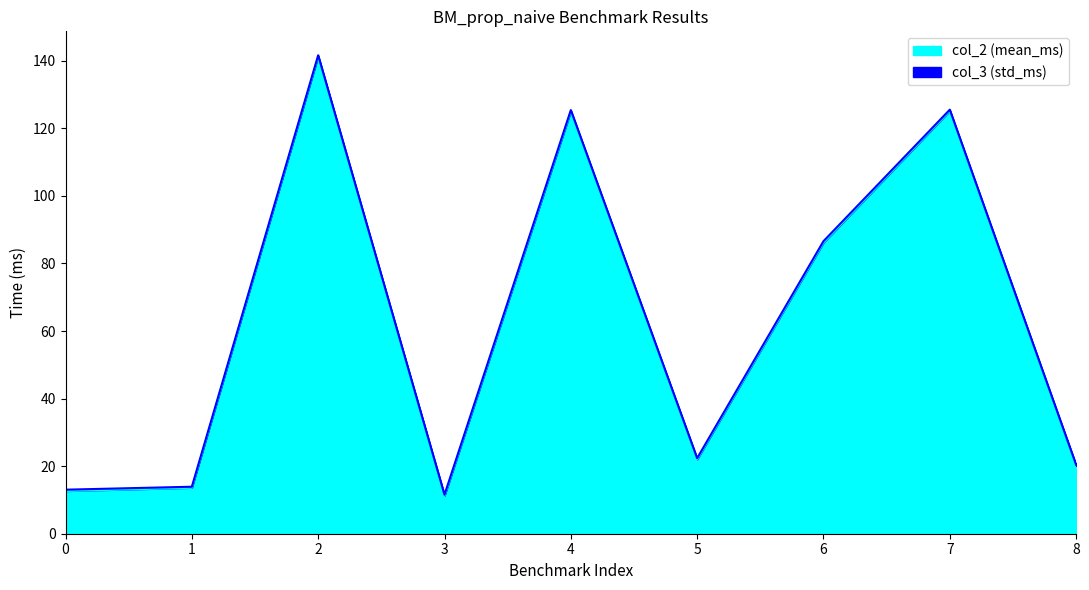

How many interior local peaks (higher than both neighbors) does the data have?

3